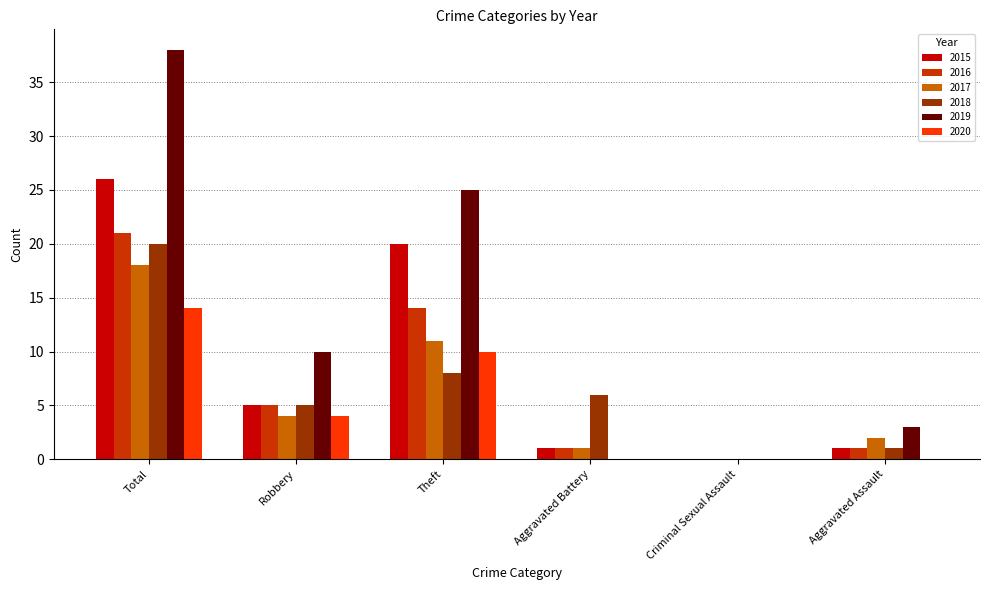

Which series has the widest spread of values?

2019